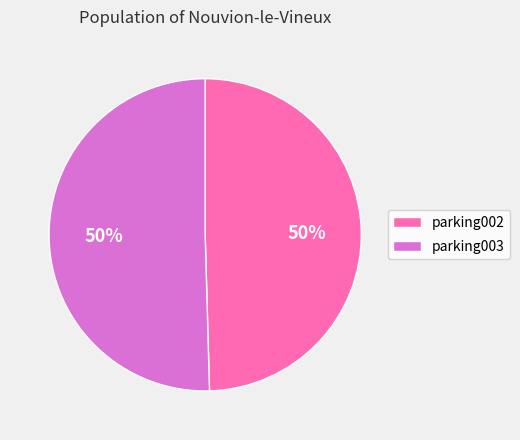

Approximately how many times larger is the value at parking002 compared to parking003?

1.0